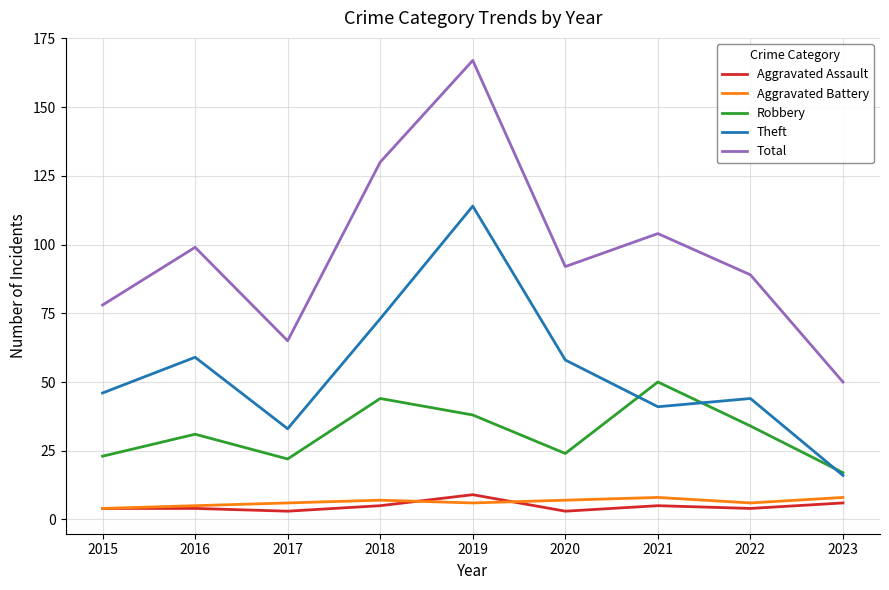

What is the difference between the Total values at 2021 and 2015?

26